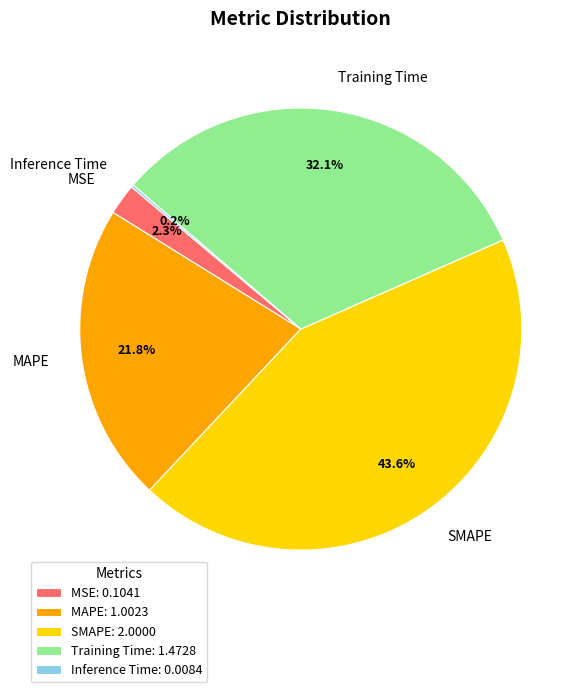

Does any single category account for the majority?

No